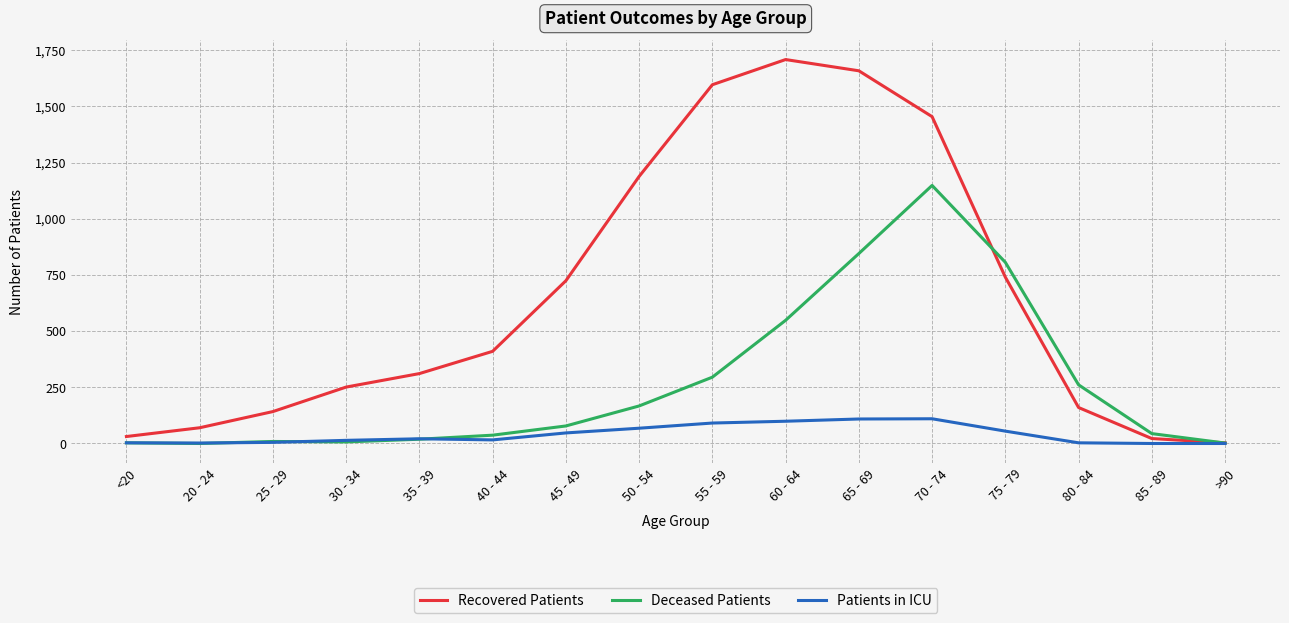

Is the value of Recovered Patients at 35 - 39 greater than the value of Patients in ICU at >90?

Yes